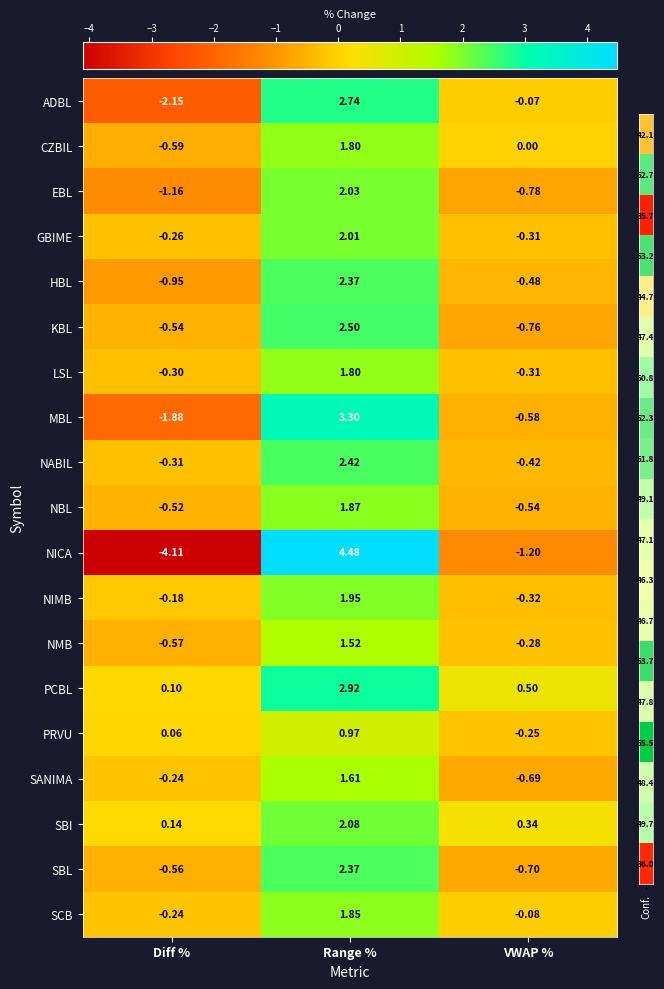

List the labels in order of HBL value, largest first.

Range %, VWAP %, Diff %